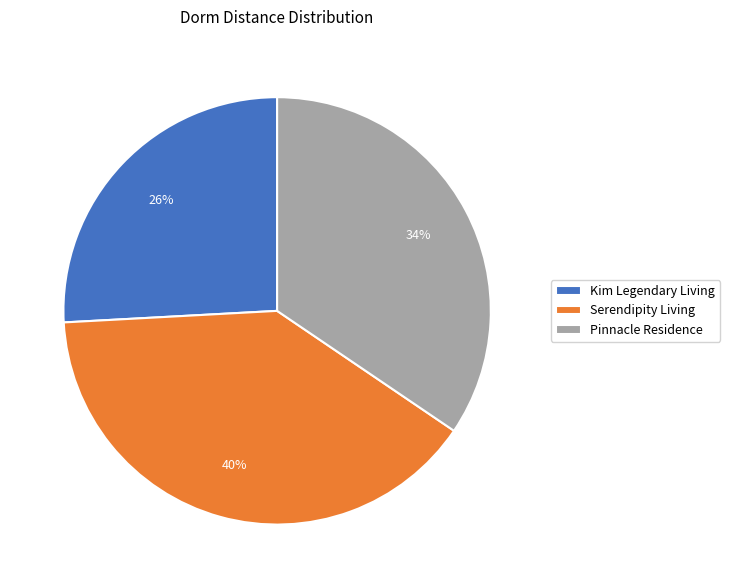

Rank the categories by value from highest to lowest.

Serendipity Living, Pinnacle Residence, Kim Legendary Living